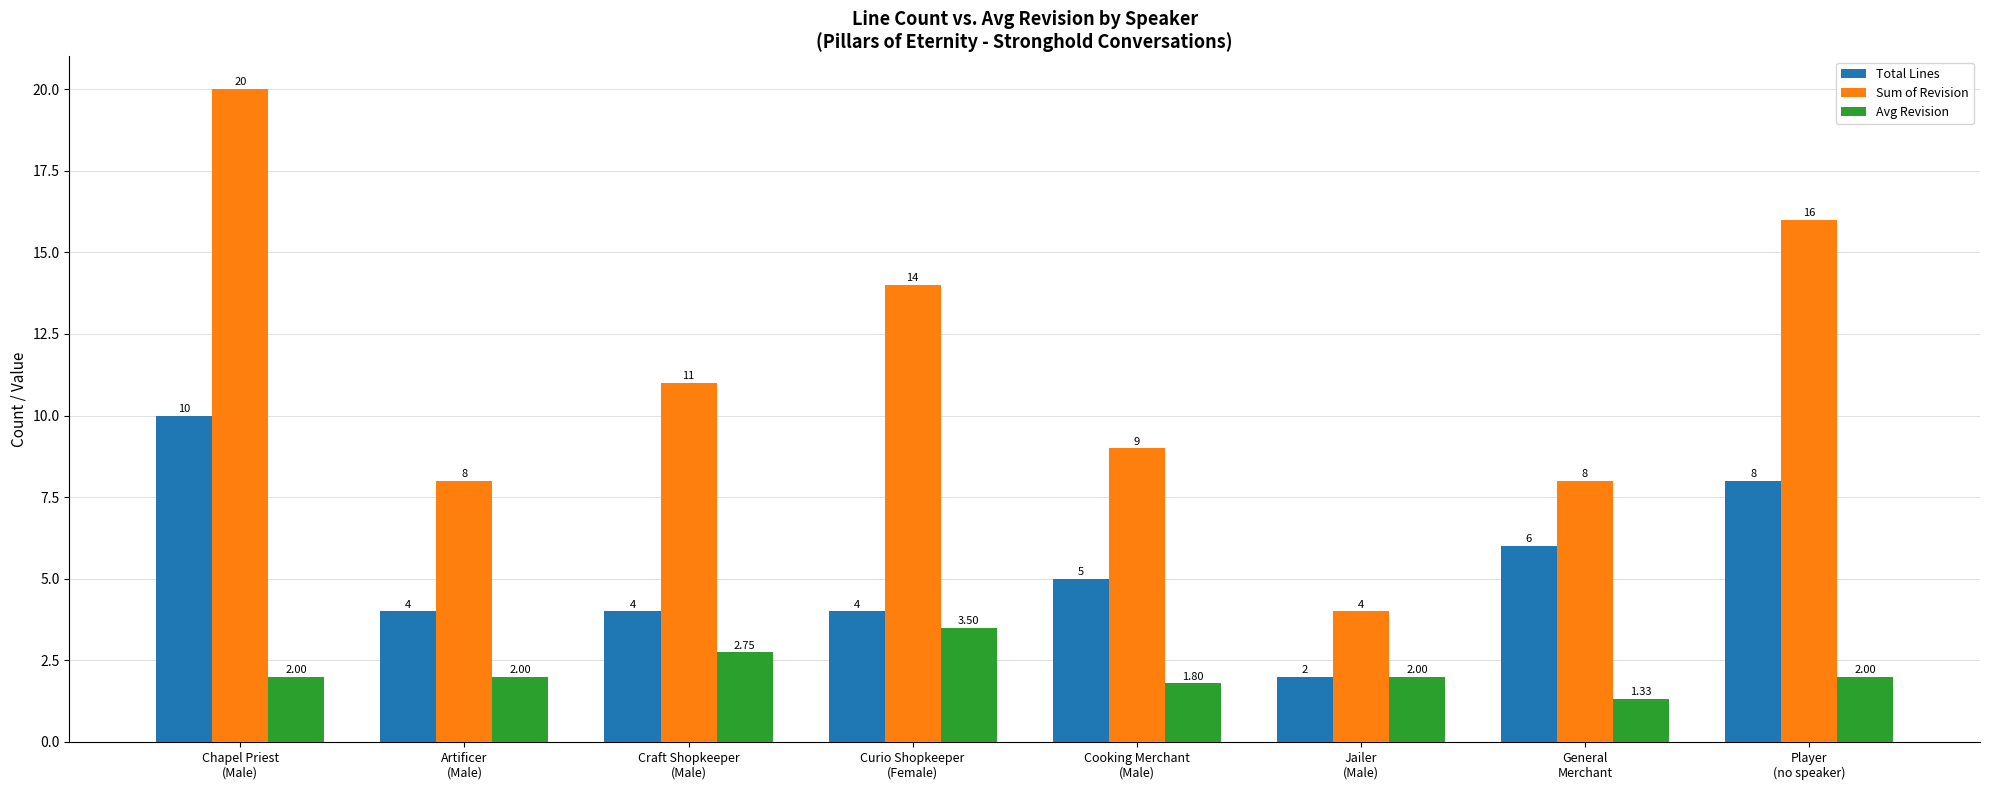

The value of Sum of Revision at Jailer
(Male) is 4.0. True or false?

True